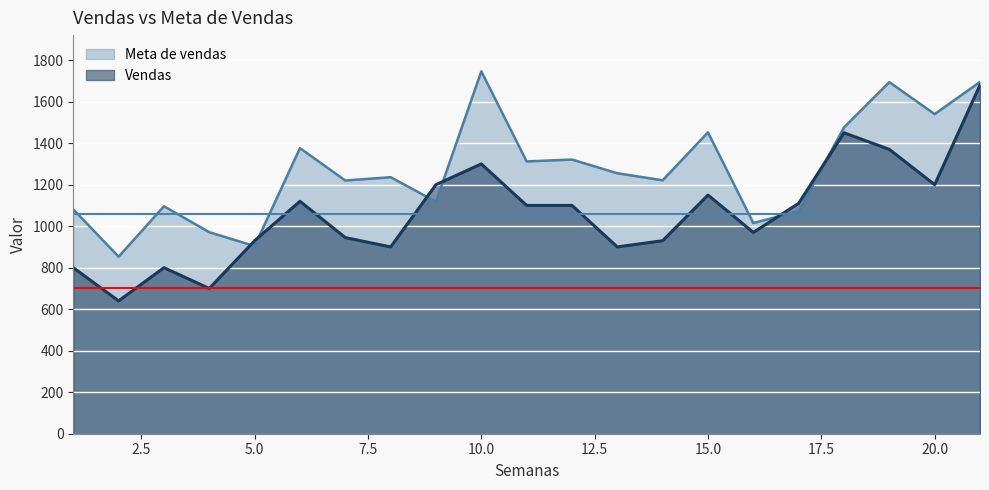

What are all the series names shown in the legend?

Meta de vendas, Vendas